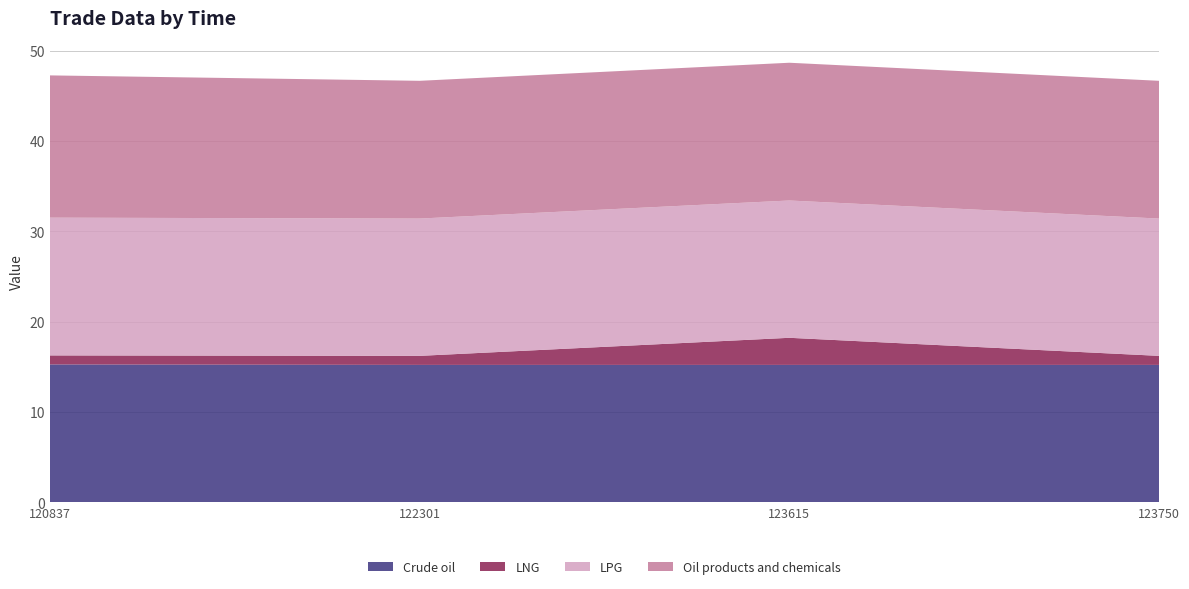

Reading left to right, what are all the values shown in this chart?

Crude oil: 15.2	15.2	15.2	15.2
LNG: 1.0	1.0	3.0	1.0
LPG: 15.2	15.2	15.2	15.2
Oil products and chemicals: 15.8	15.2	15.2	15.2